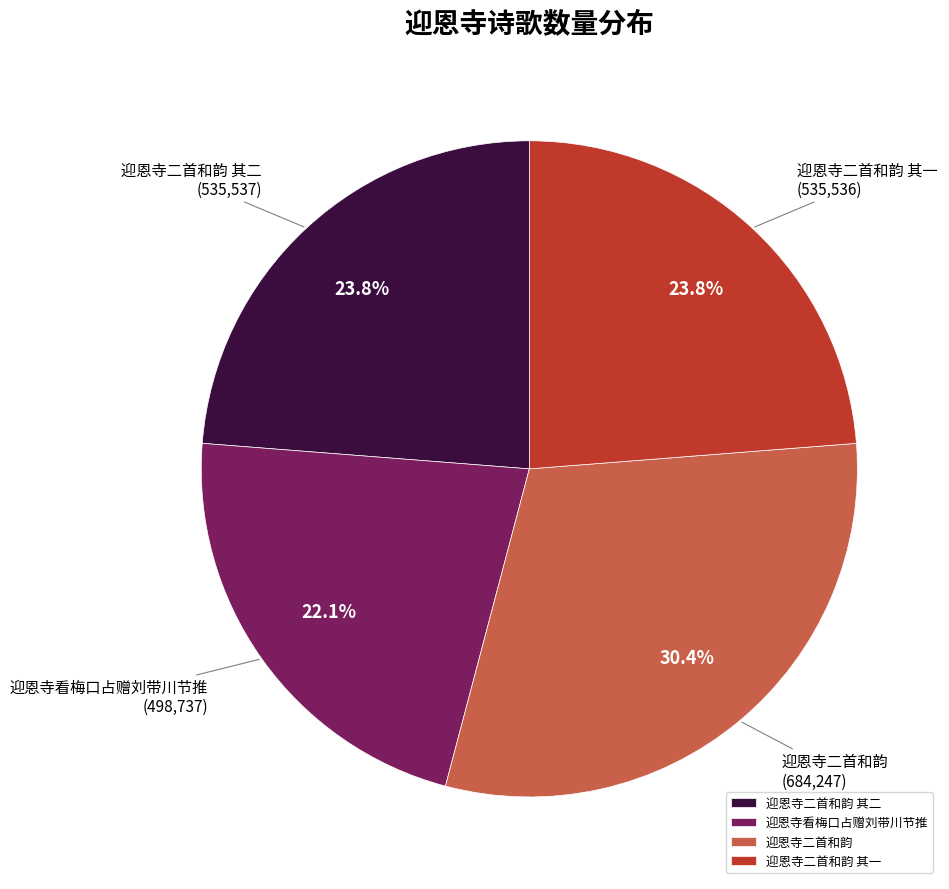

Is the sum of 迎恩寺看梅口占赠刘带川节推 and 迎恩寺二首和韵 greater than half?

Yes